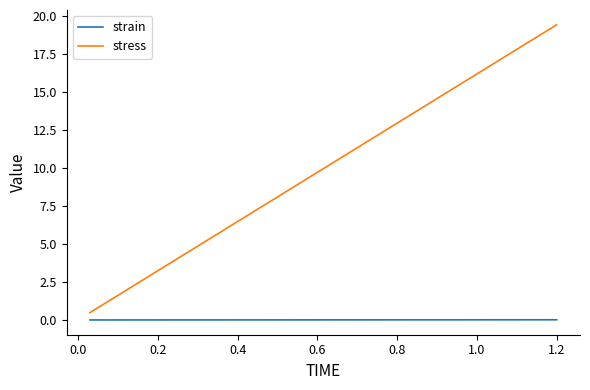

What are all the series names shown in the legend?

strain, stress